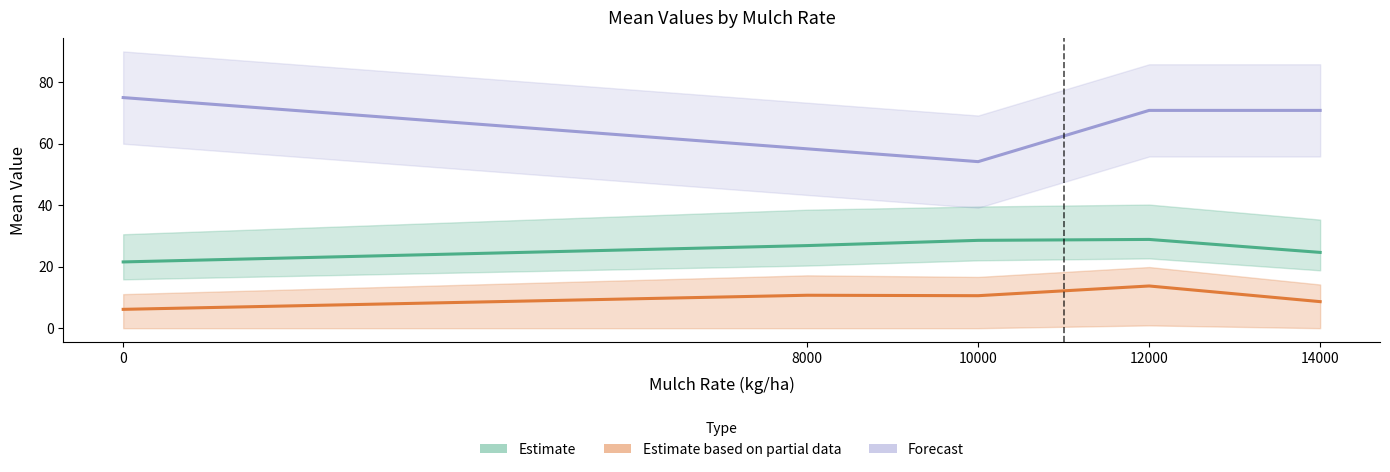

What is the smallest value displayed?

6.1